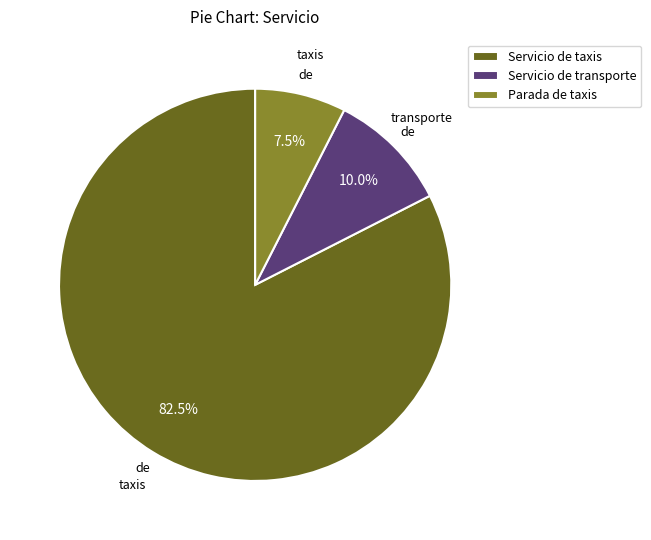

How much of the chart is everything except Servicio de transporte?

90.0%